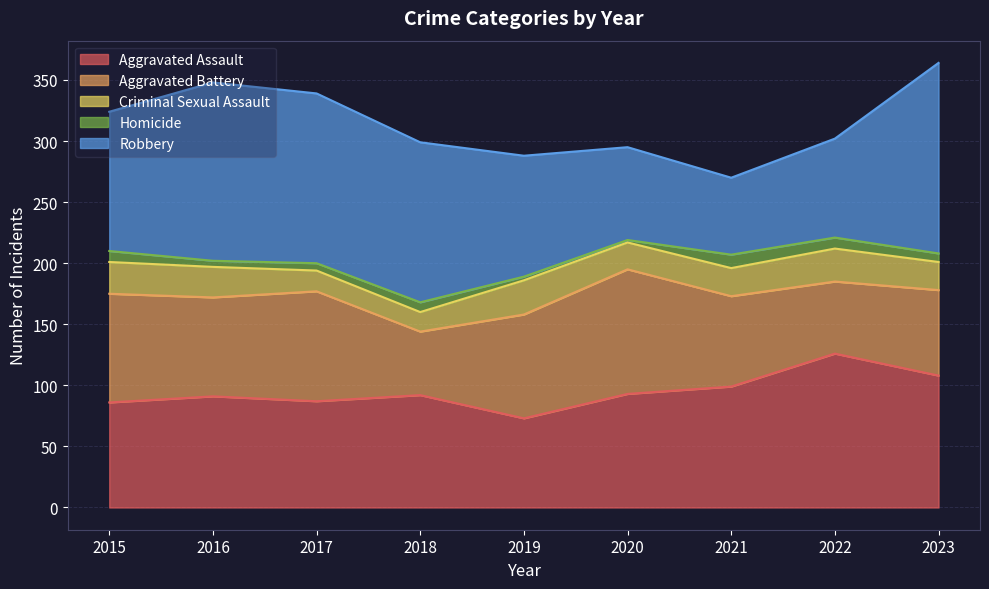

Reading left to right, what are all the values shown in this chart?

Aggravated Assault: 2015=86	2016=91	2017=87	2018=92	2019=73	2020=93	2021=99	2022=126	2023=108
Aggravated Battery: 2015=89	2016=81	2017=90	2018=52	2019=85	2020=102	2021=74	2022=59	2023=70
Criminal Sexual Assault: 2015=26	2016=25	2017=17	2018=16	2019=28	2020=22	2021=23	2022=27	2023=23
Homicide: 2015=9	2016=5	2017=6	2018=8	2019=3	2020=2	2021=11	2022=9	2023=7
Robbery: 2015=114	2016=146	2017=139	2018=131	2019=99	2020=76	2021=63	2022=81	2023=156